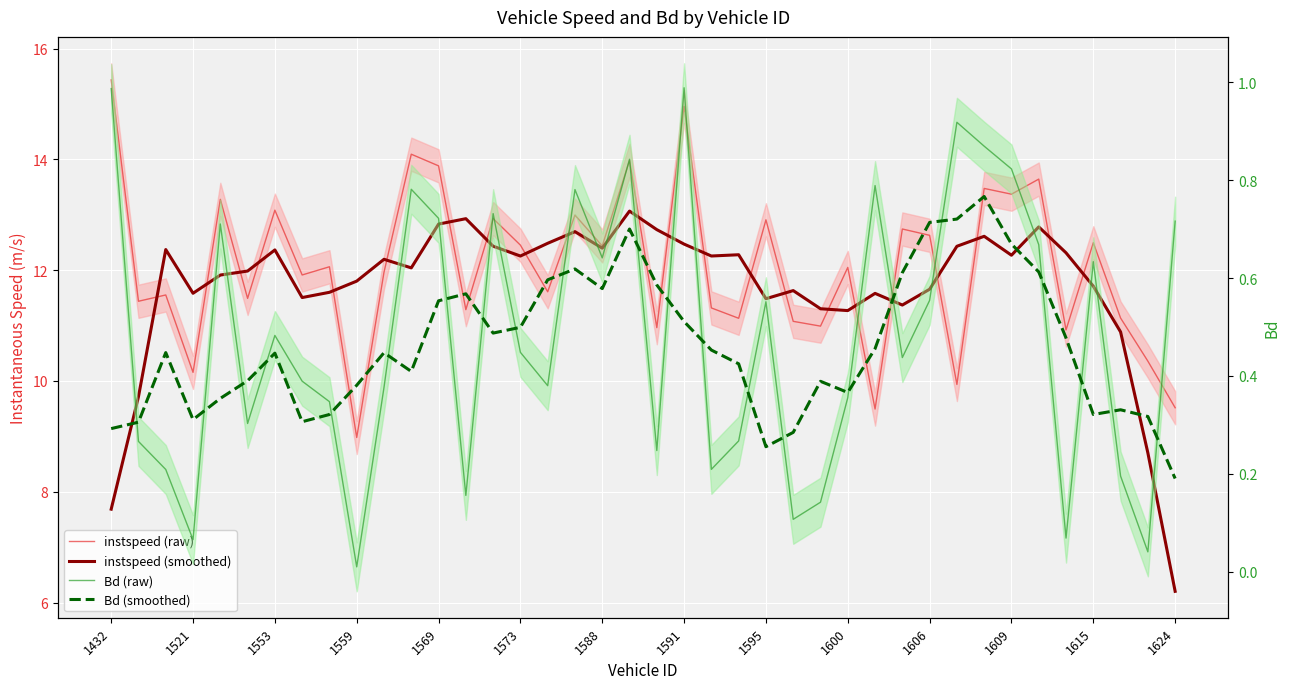

Between 22 and 39, which is larger?

22